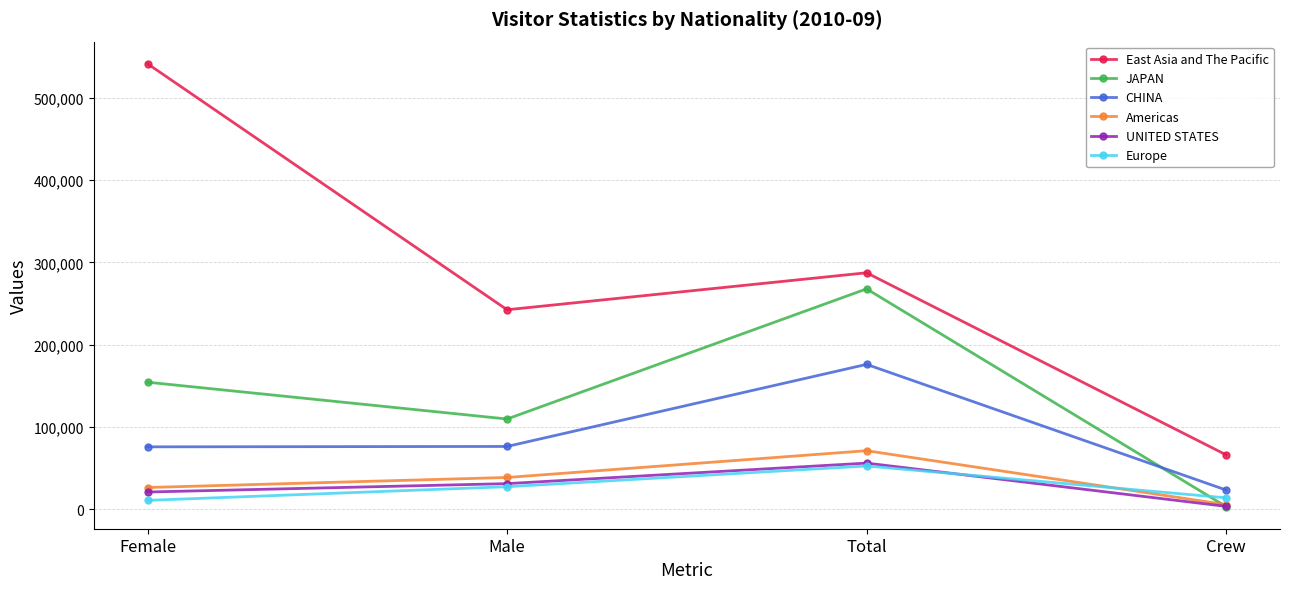

The value of East Asia and The Pacific at Total is 287456. True or false?

True